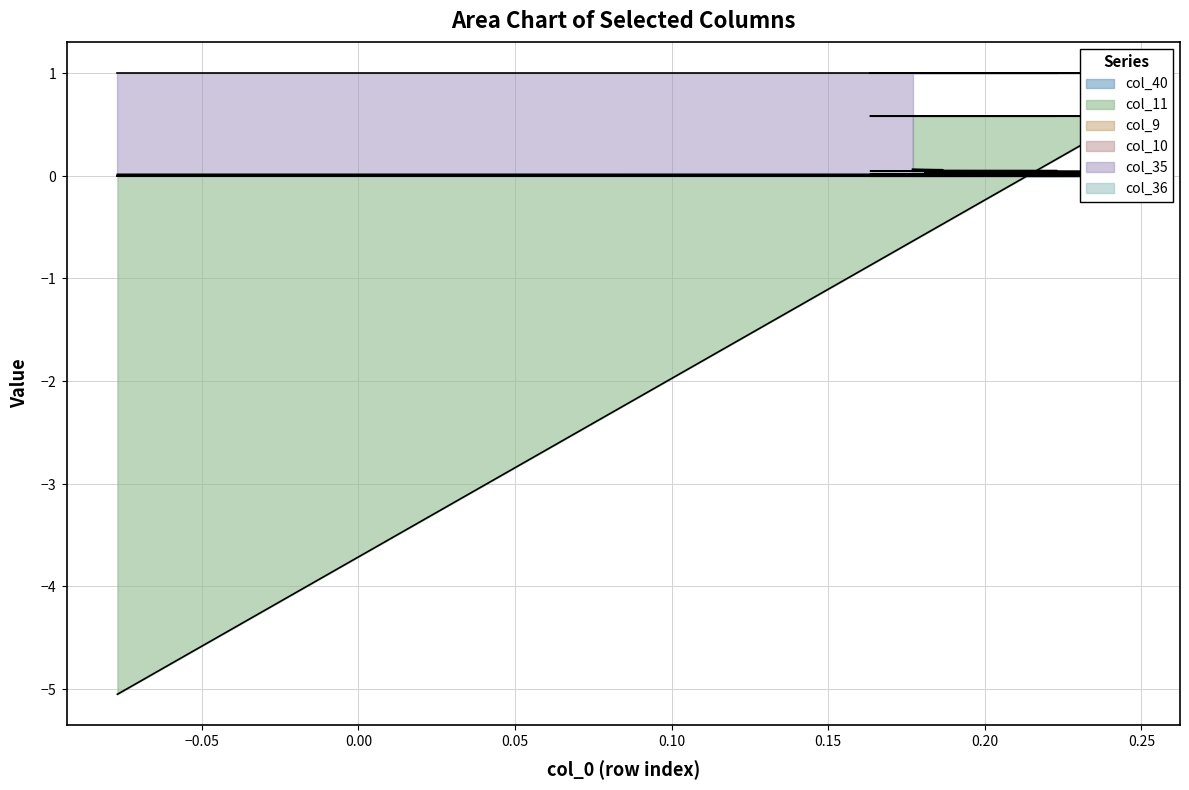

Which series has the largest range (max minus min)?

col_11